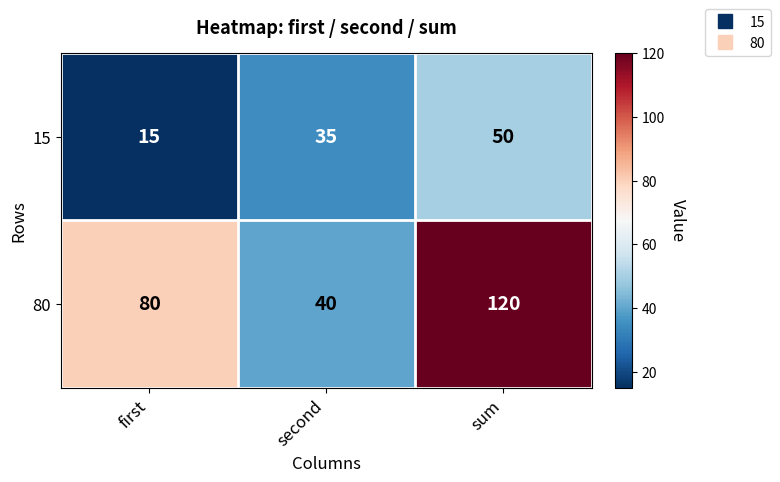

At which category is the sum across all series the highest?

sum